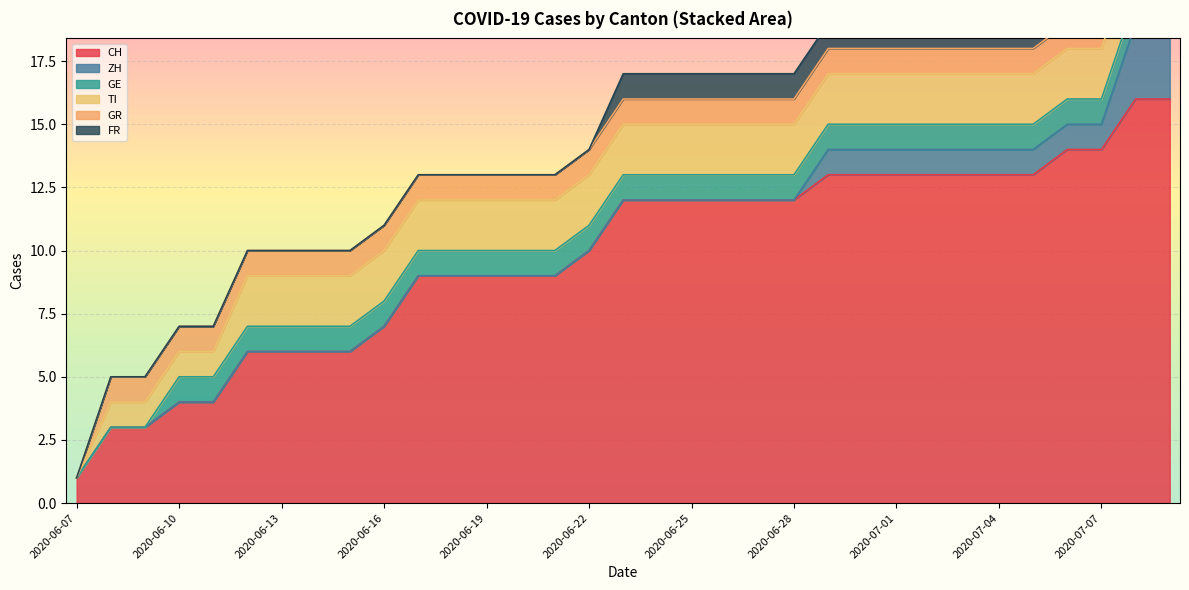

What is the difference between the maximum and minimum values in the GE series?

1